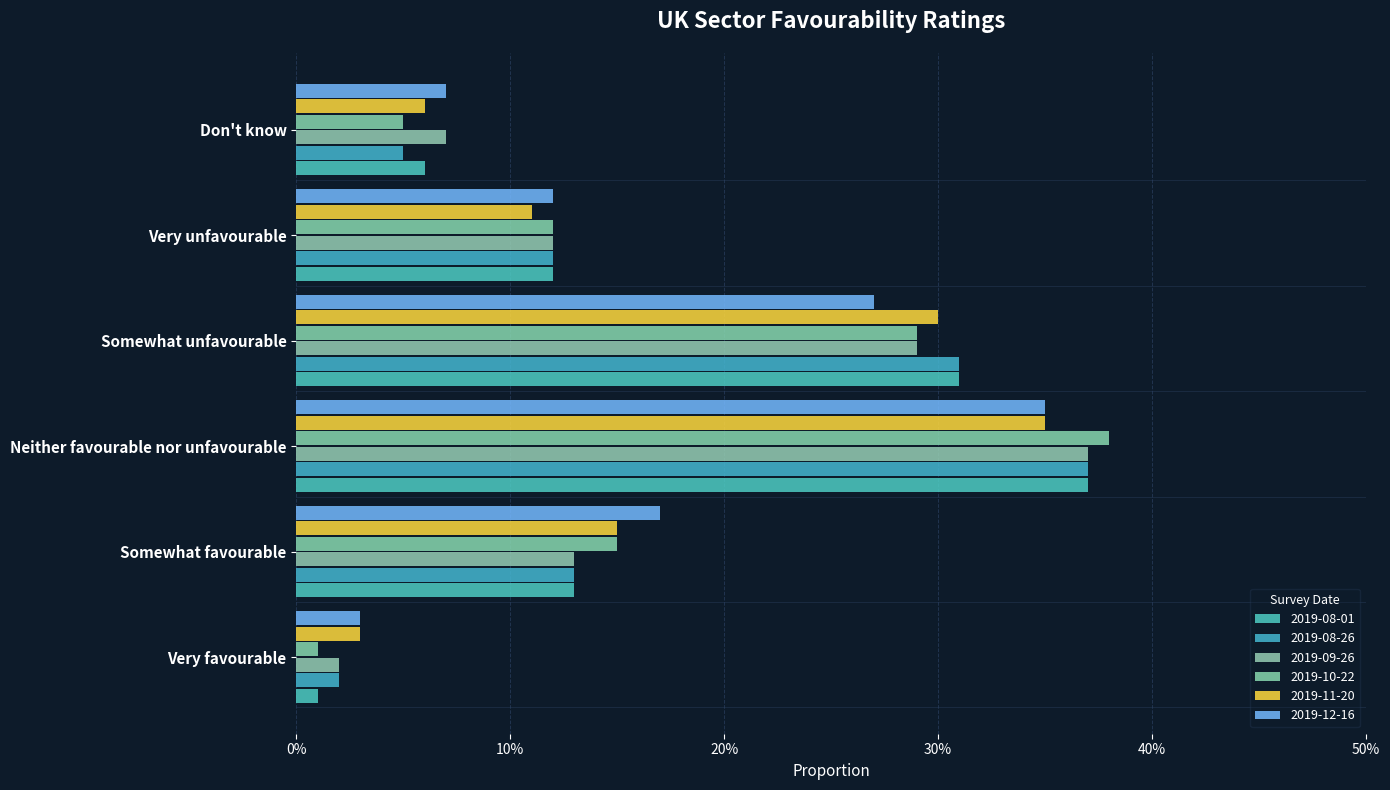

What is the total value across all series at Don't know?

0.4